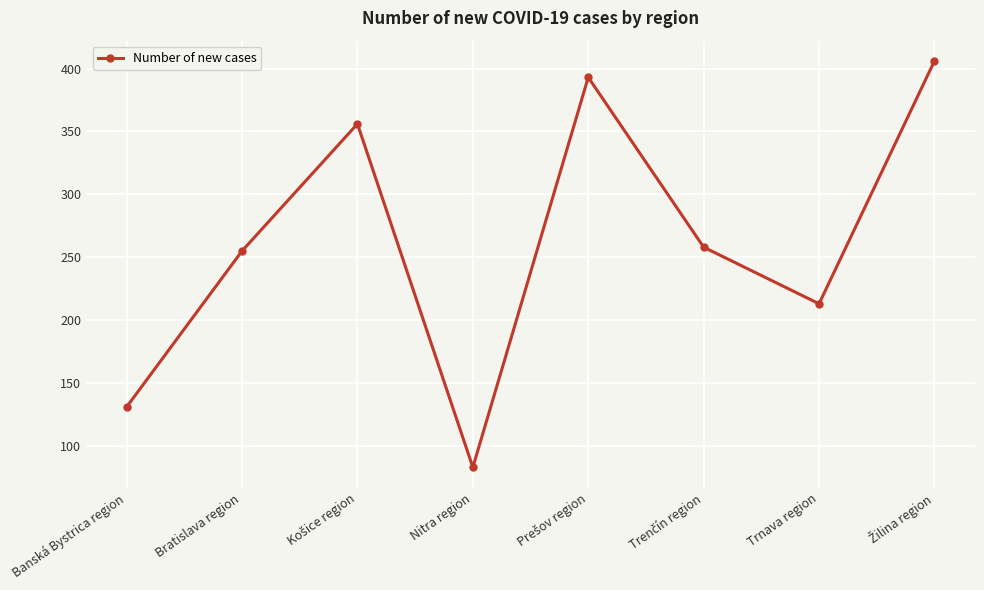

Does the chart display data point markers on the line(s)?

Yes